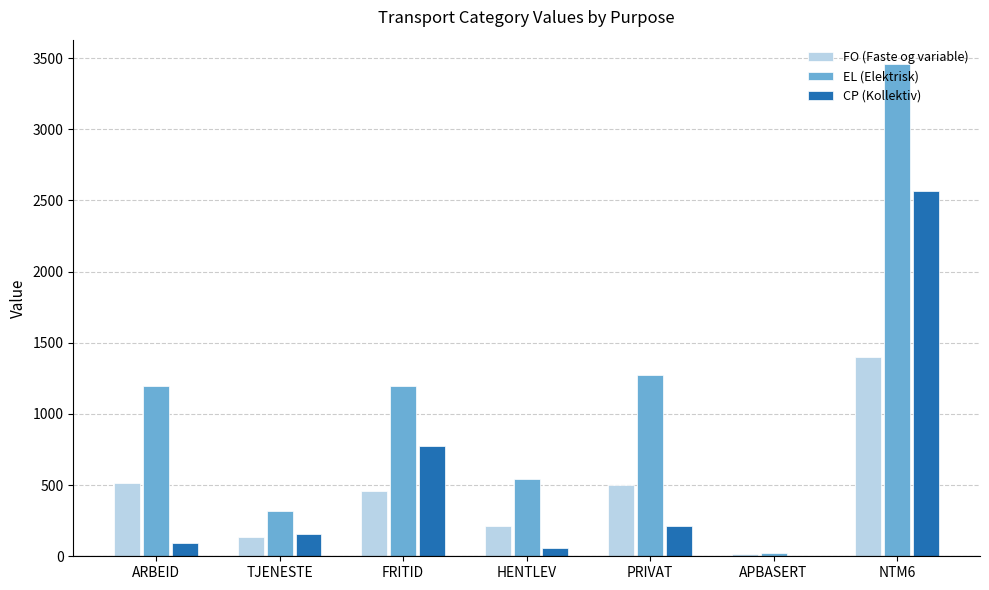

What is the maximum value shown in the chart?

3456.9